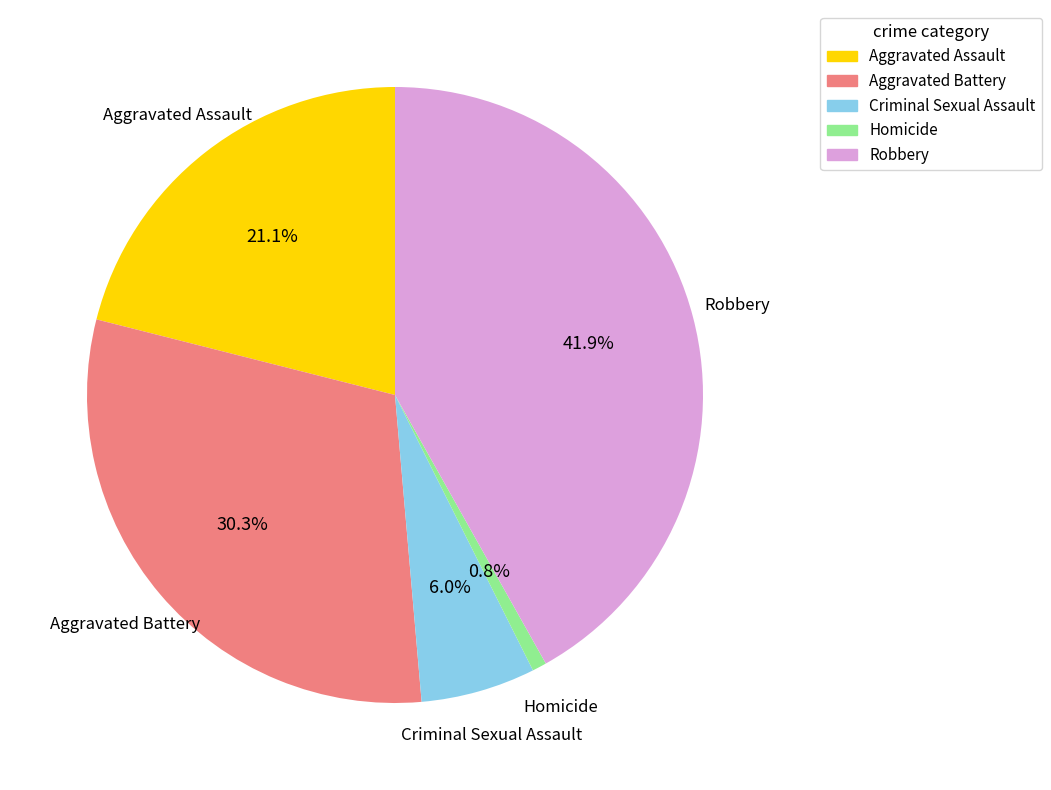

Does Robbery represent more than half of the total?

No